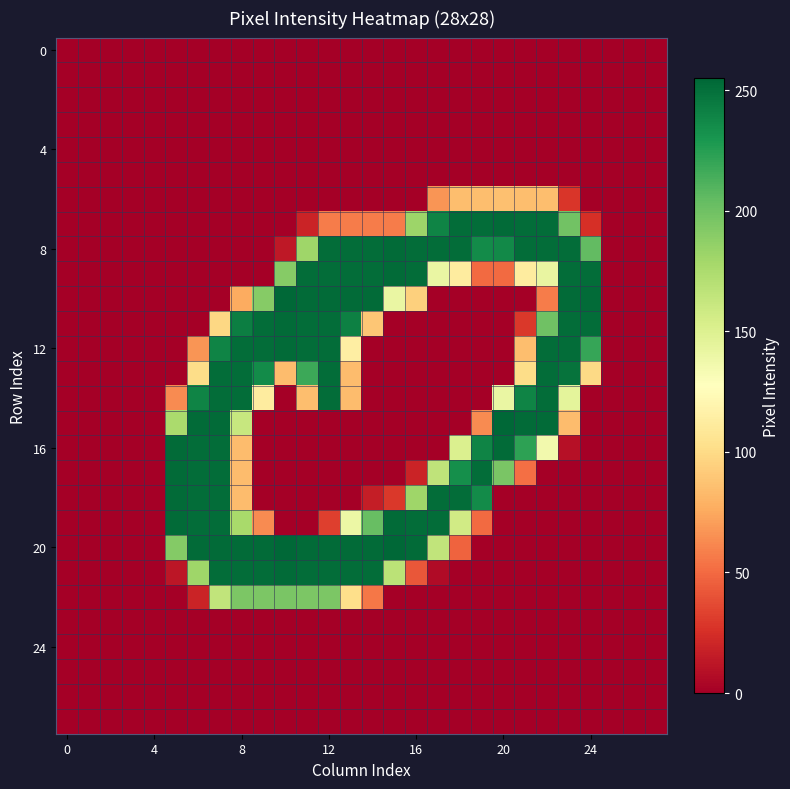

Count the number of categories in the chart.

28